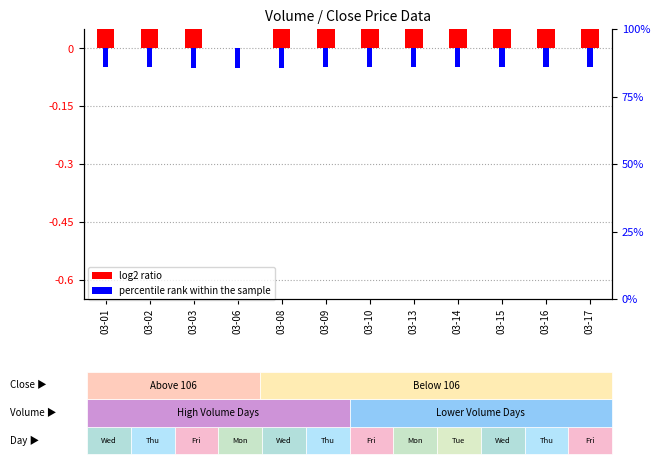

What is the value of the log2 ratio bar at the 6th from the left?

0.2